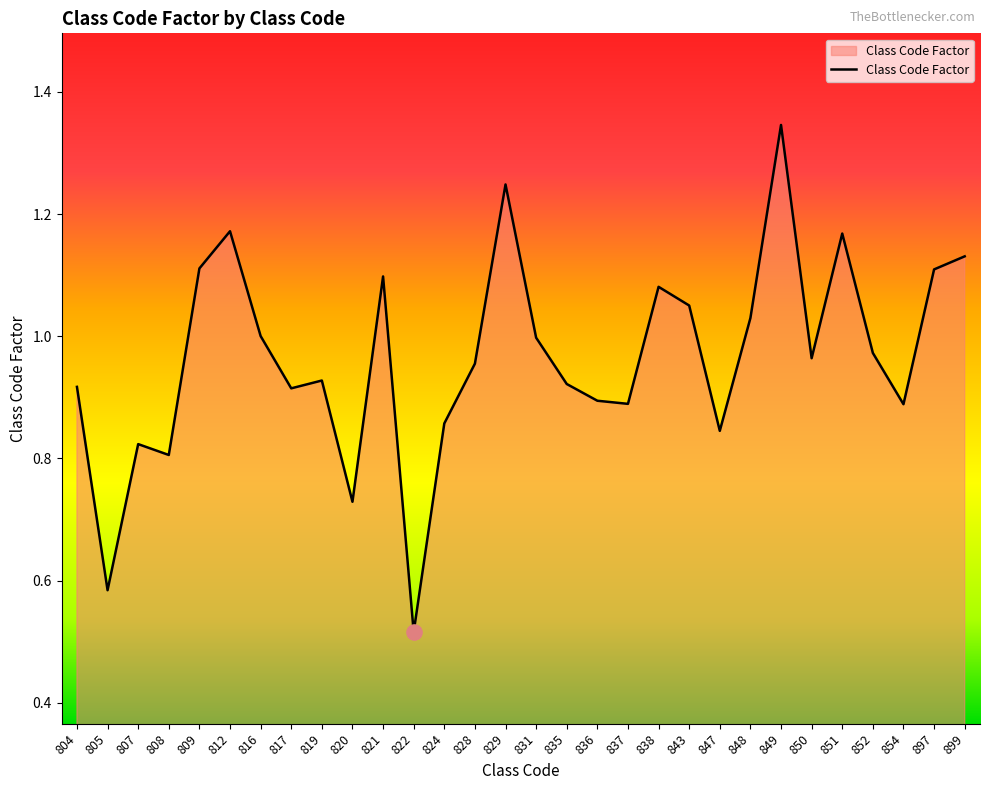

Between 819 and 812, which is larger?

812